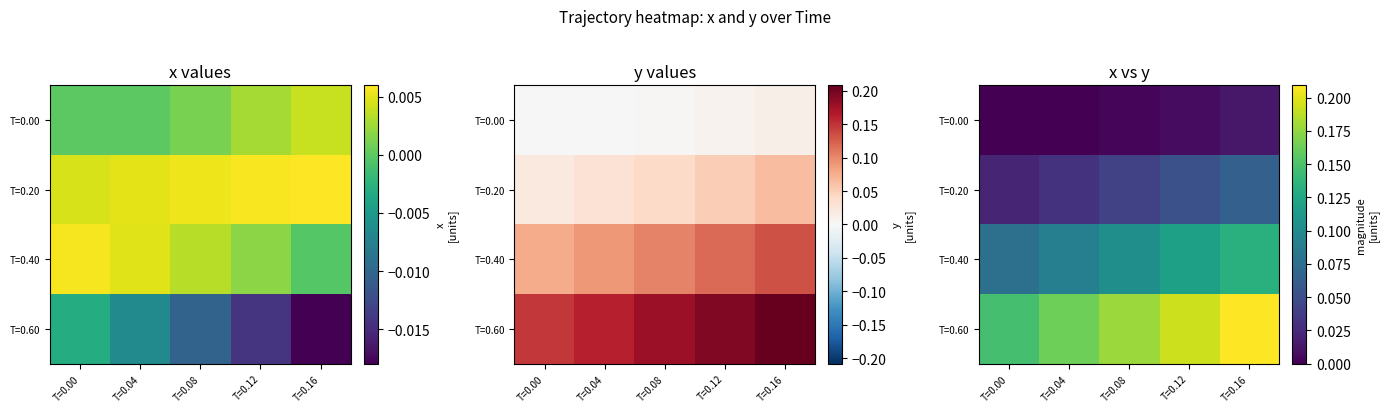

List the series in order of their peak value, lowest first.

T=0.00, T=0.20, T=0.40, T=0.60